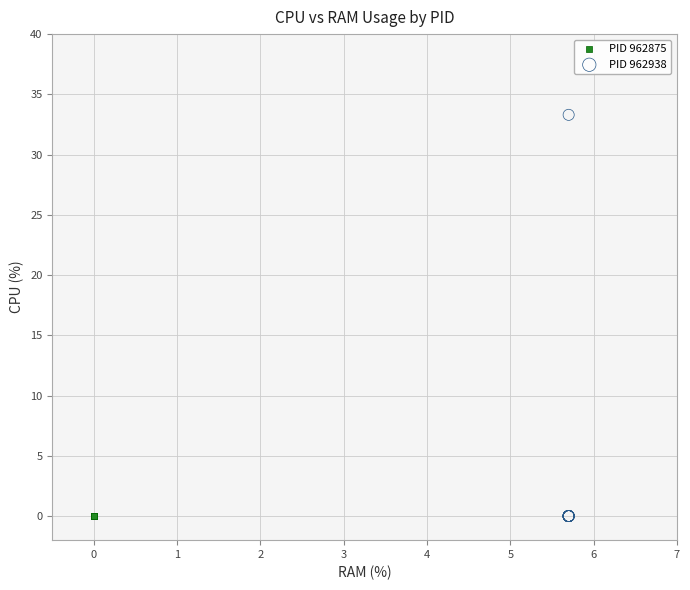

Which series reaches the maximum Y coordinate?

PID 962938